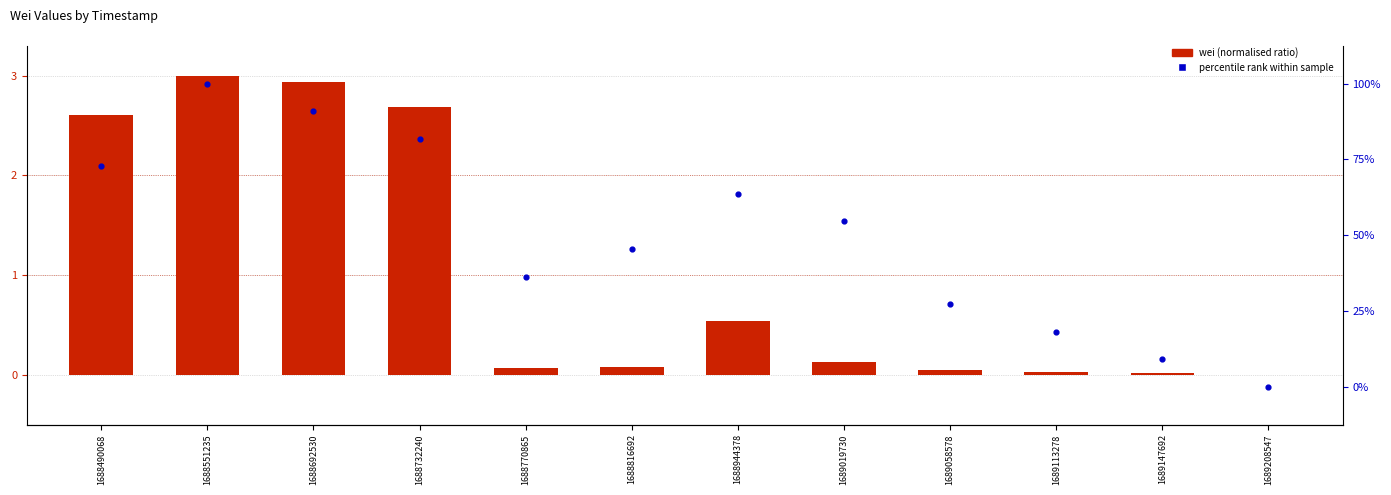

Which series has the largest total across all categories?

percentile rank within sample